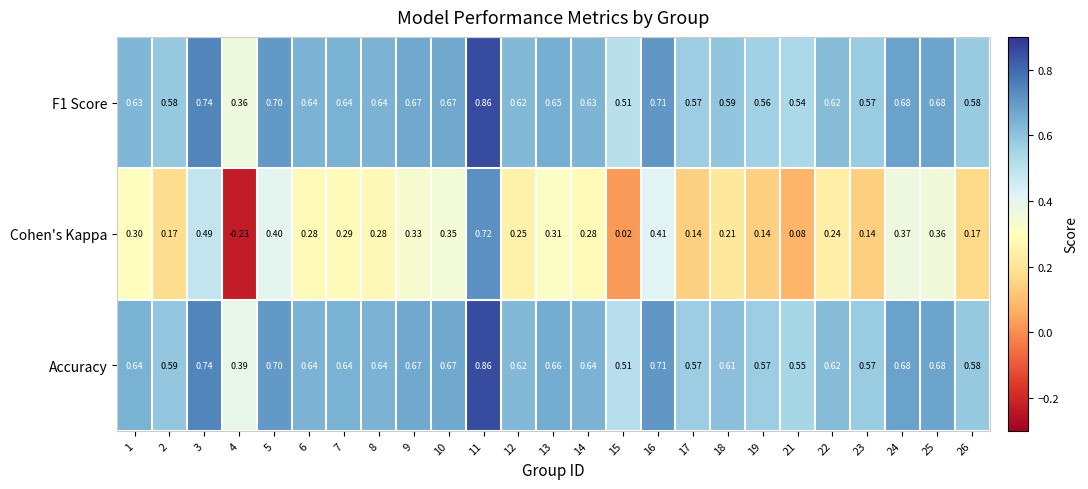

How many distinct data groups are displayed?

3